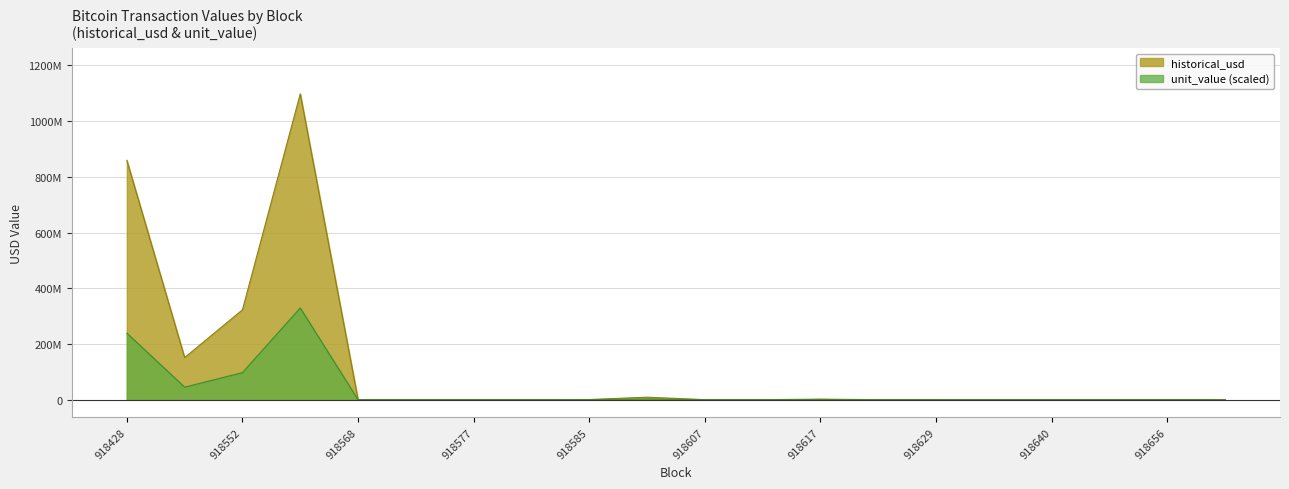

True or false: unit_value and historical_usd intersect in this chart.

False